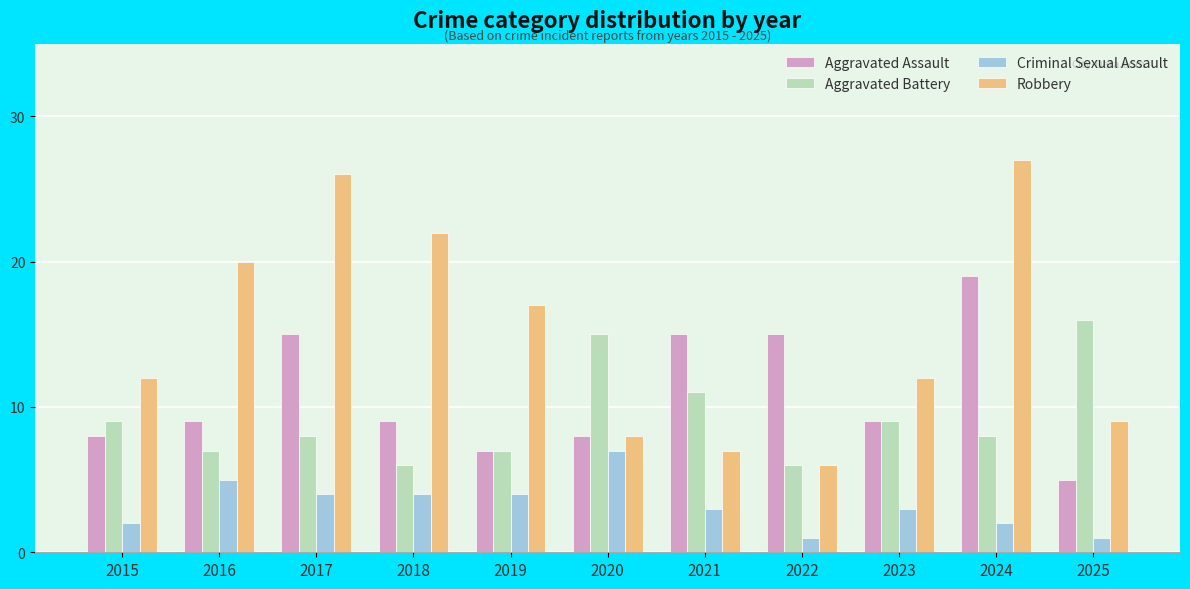

What is the maximum value shown in the chart?

27